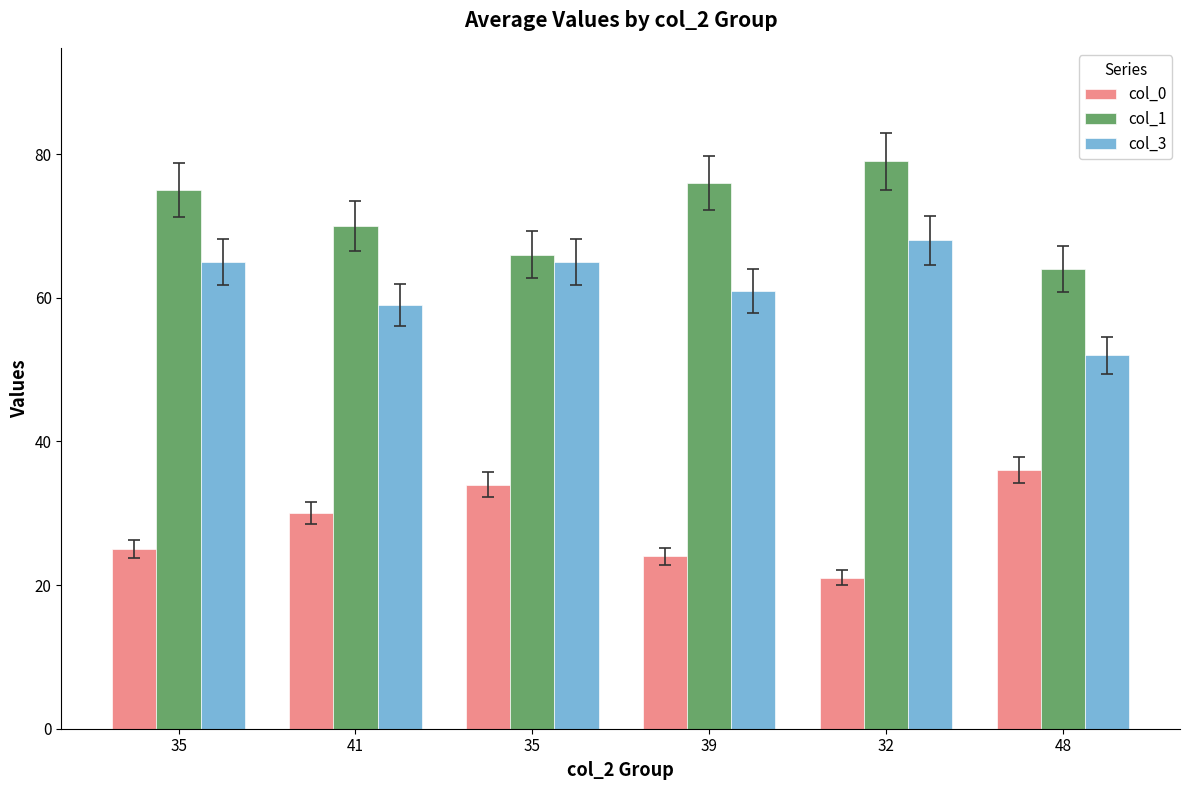

What is the spread (max minus min) of values at 39?

52